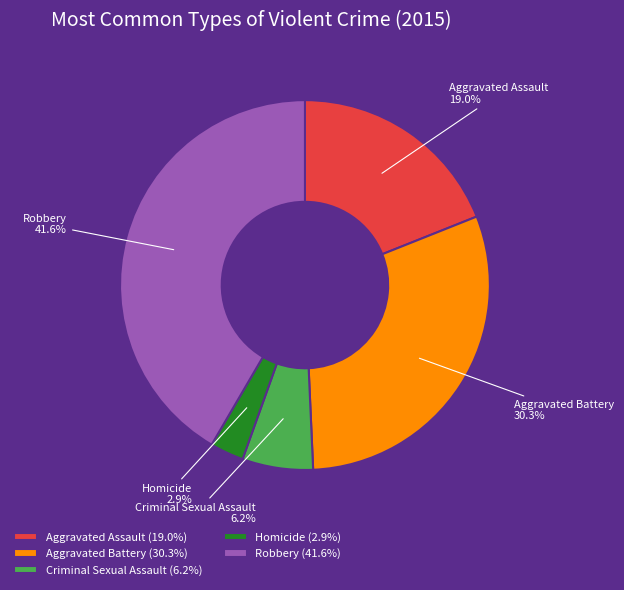

The Homicide slice represents 3% of the pie. True or false?

True